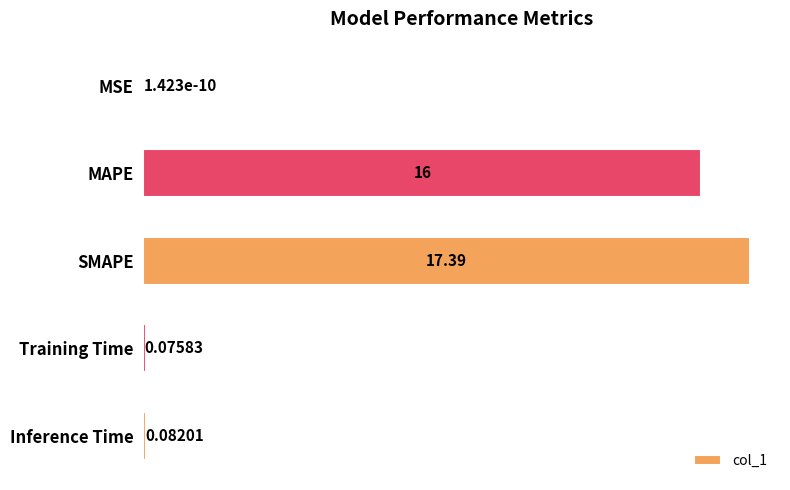

What is the sum of all values?

33.6